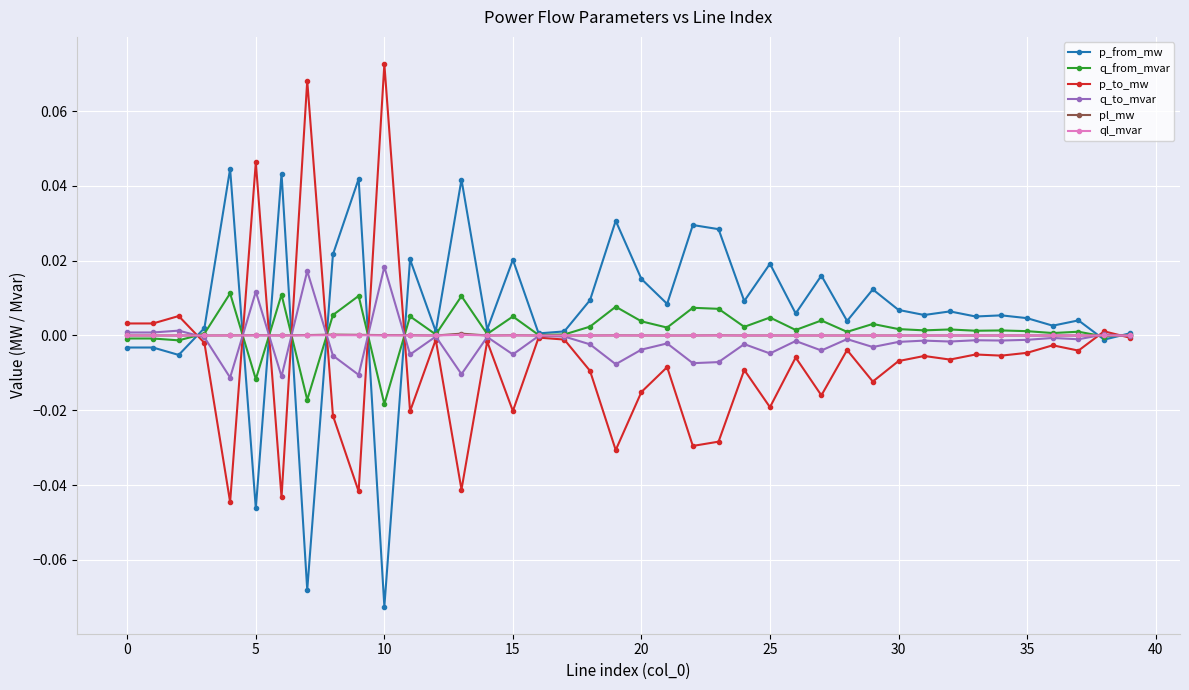

True or false: ql_mvar has more than 2 points higher than both neighbors.

True